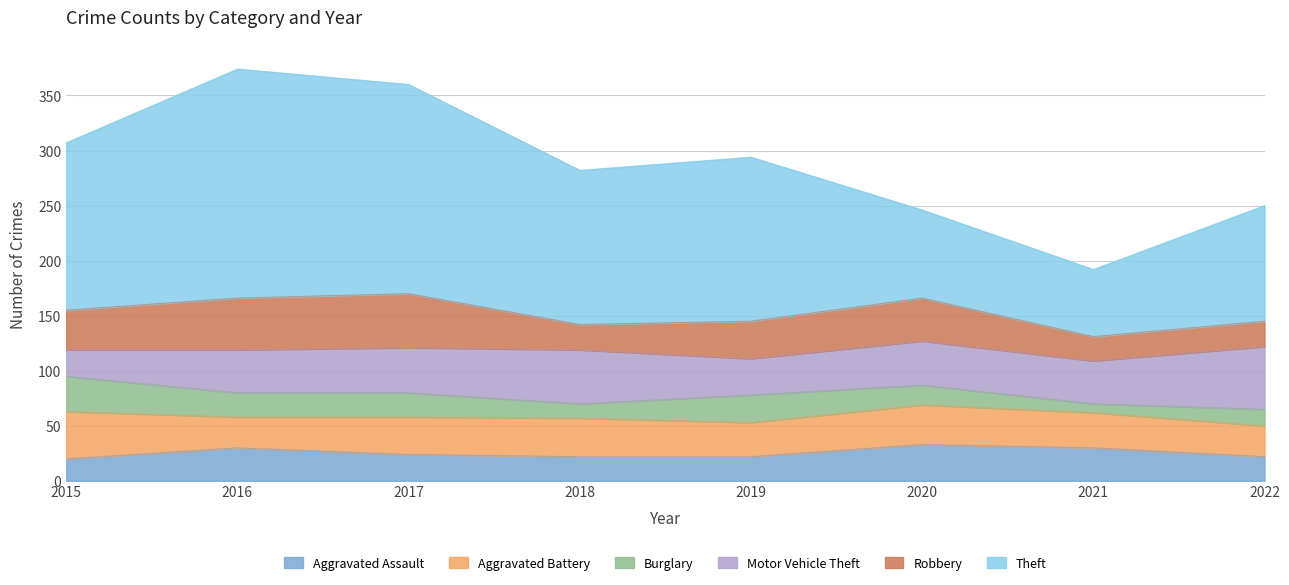

How many data points does each series have?

8